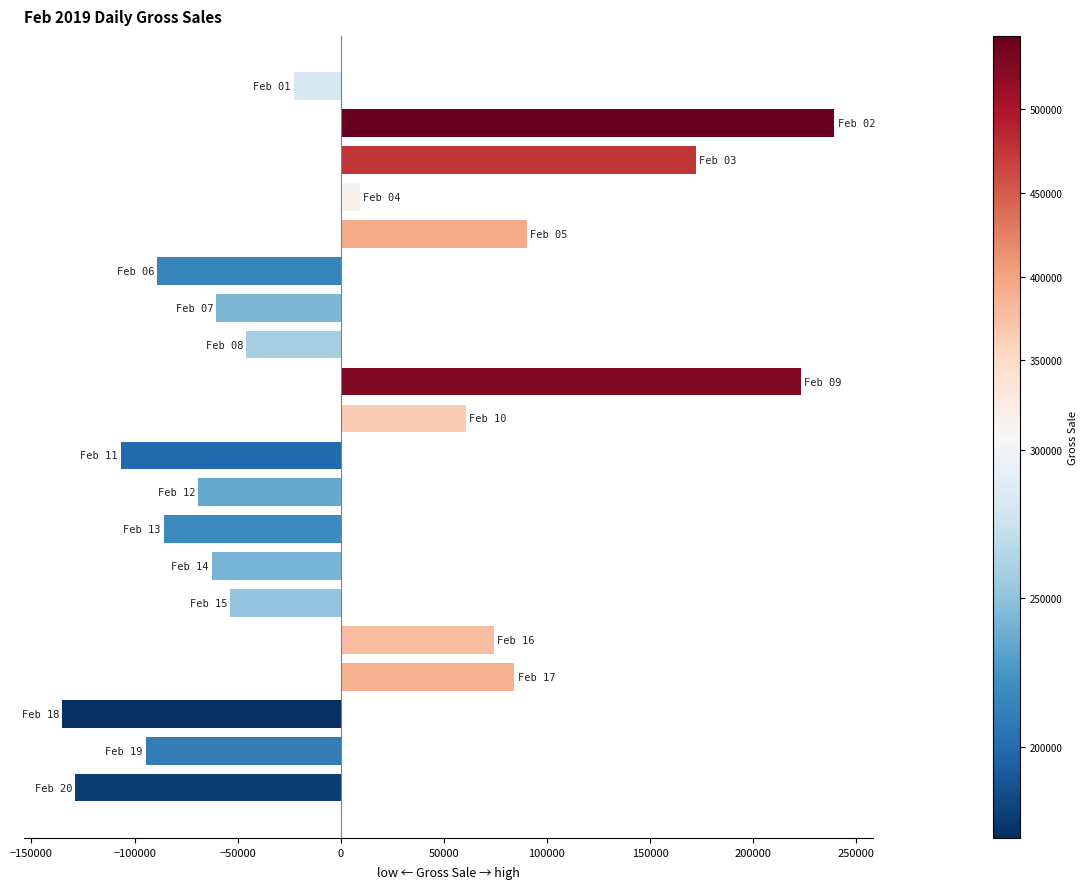

What is the smallest value displayed?

-135115.5